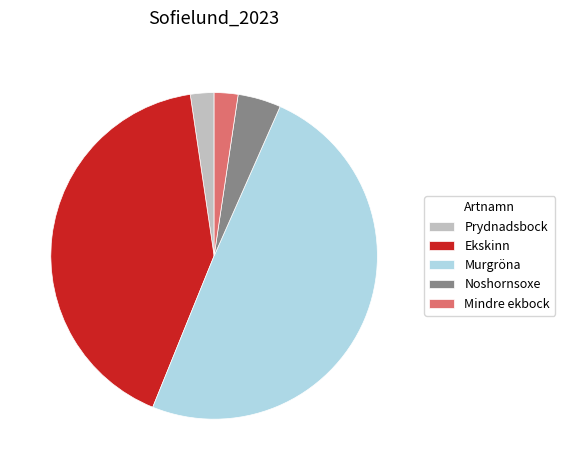

Combined, do Noshornsoxe and Ekskinn account for over 50%?

No